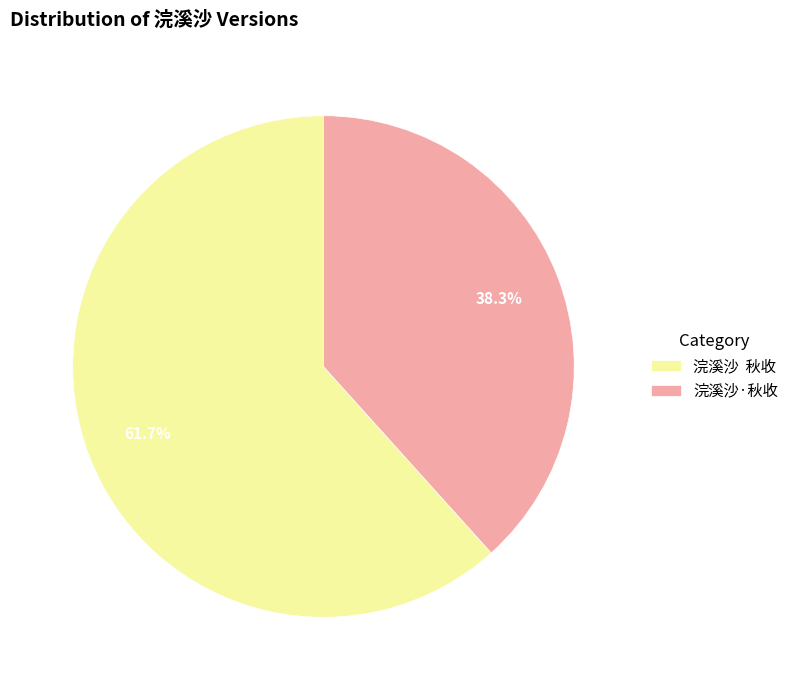

Which has a higher value, 浣溪沙 秋收 or 浣溪沙·秋收?

浣溪沙 秋收